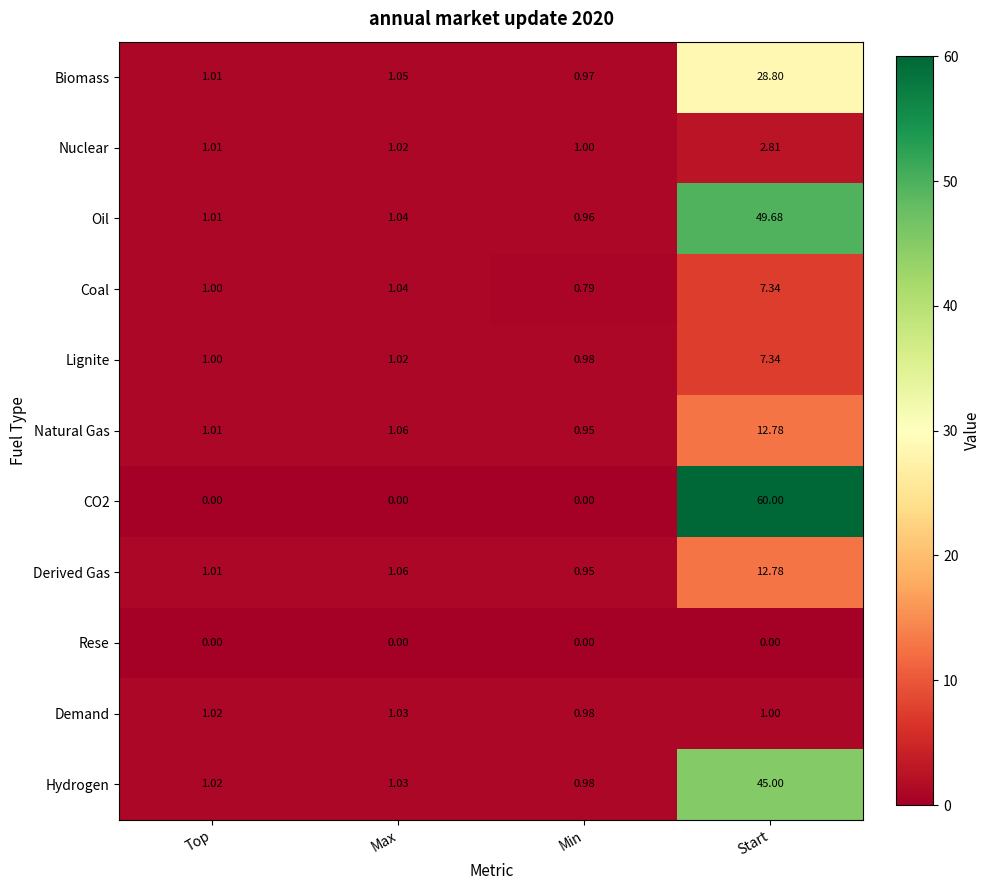

At which category is the sum across all series the highest?

Start